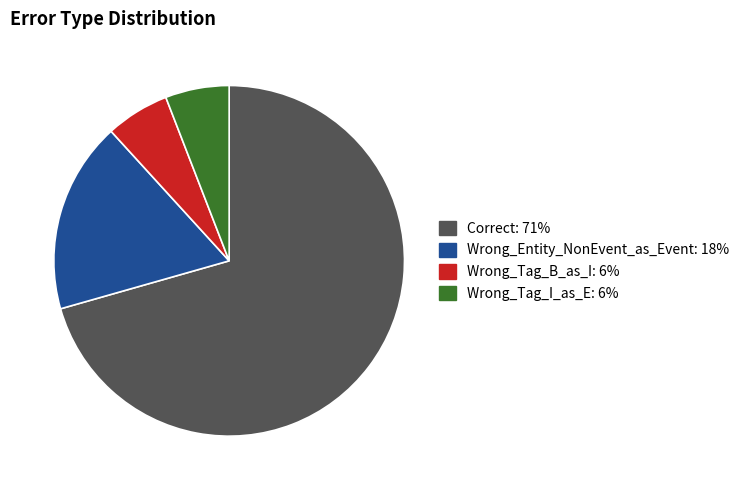

Between Wrong_Entity_NonEvent_as_Event and Correct, which is larger?

Correct